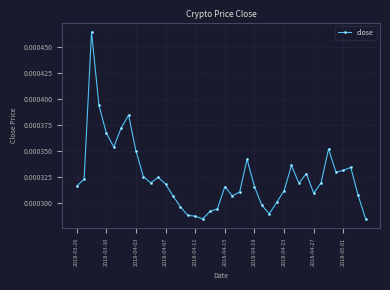

How many values are between 0 and 1?

40